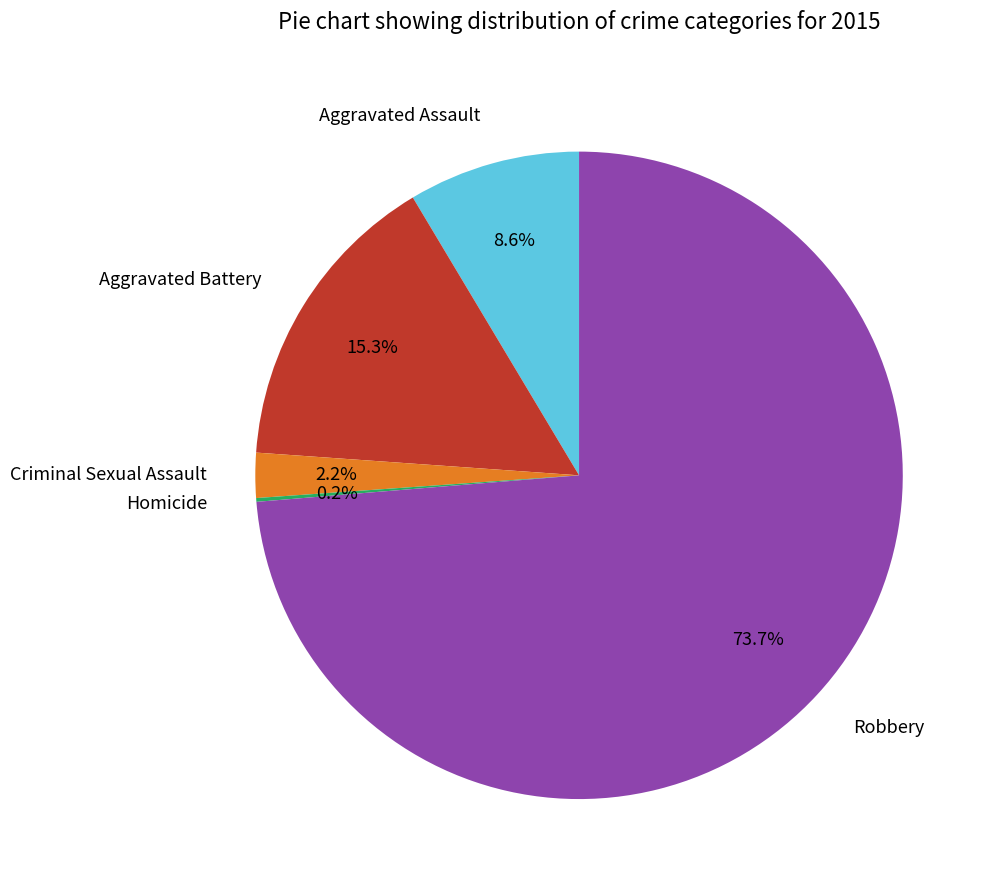

To the nearest percent, what percentage of the pie is Aggravated Battery?

15%